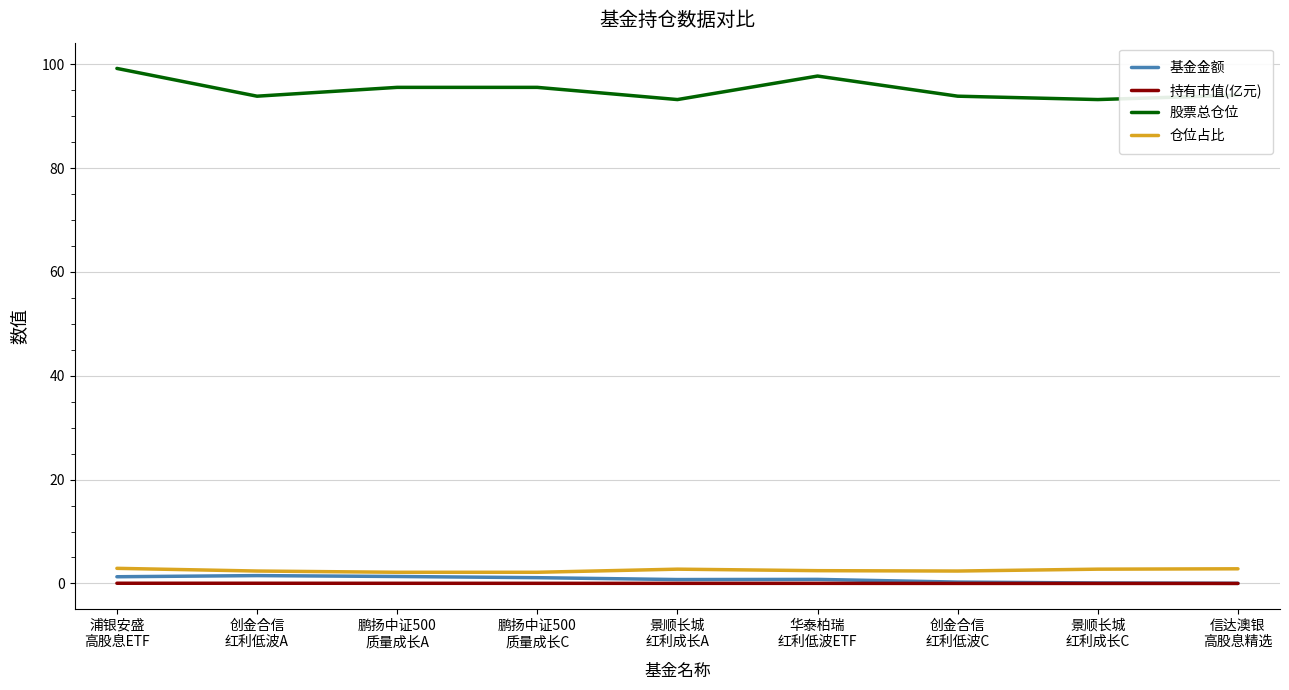

How many lines are shown in the chart?

4